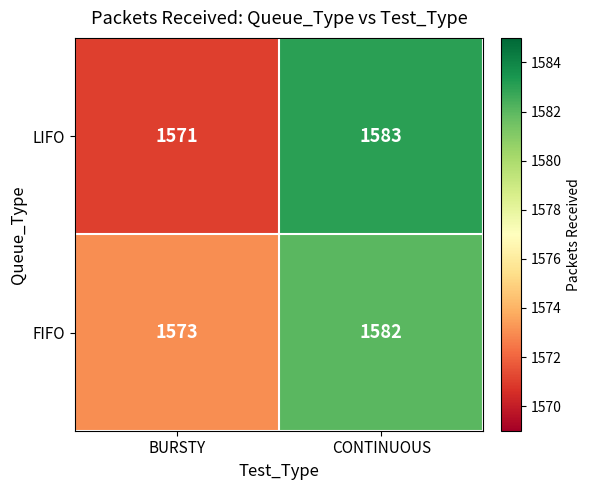

Reading left to right, extract all data points from this chart.

LIFO: BURSTY=1571	CONTINUOUS=1583
FIFO: BURSTY=1573	CONTINUOUS=1582